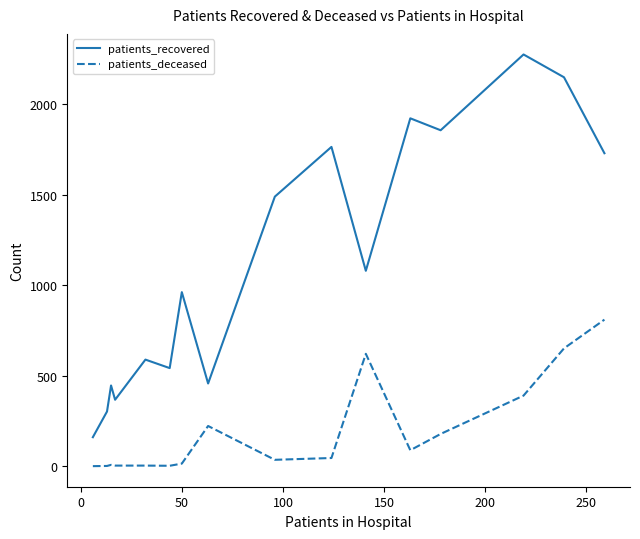

Which series has the largest total across all categories?

patients_recovered